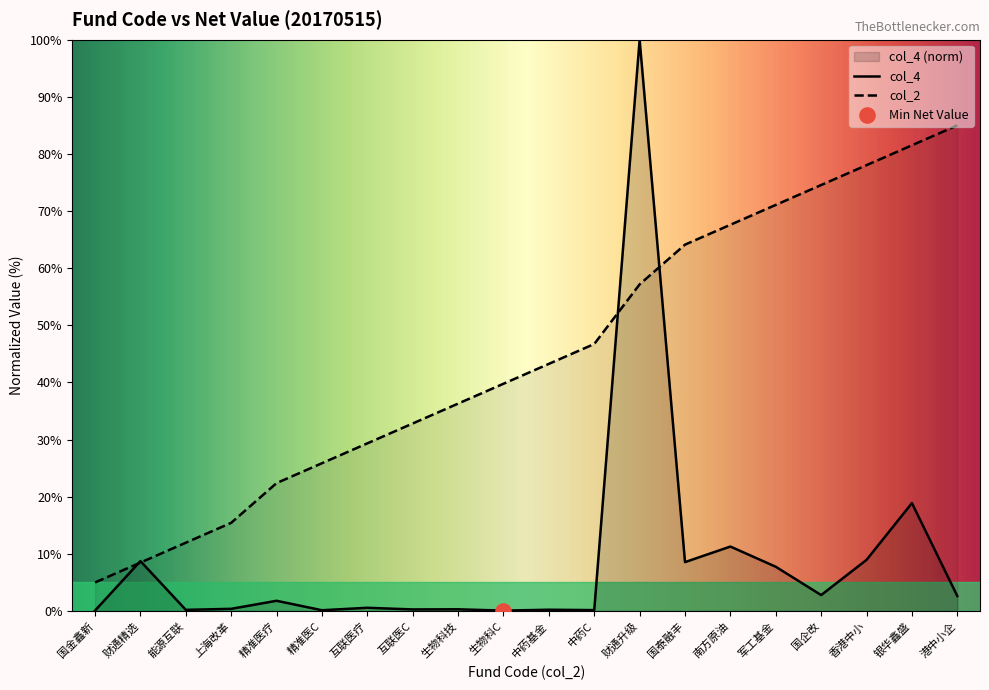

What is the total value across all series at 南方原油?

78.9